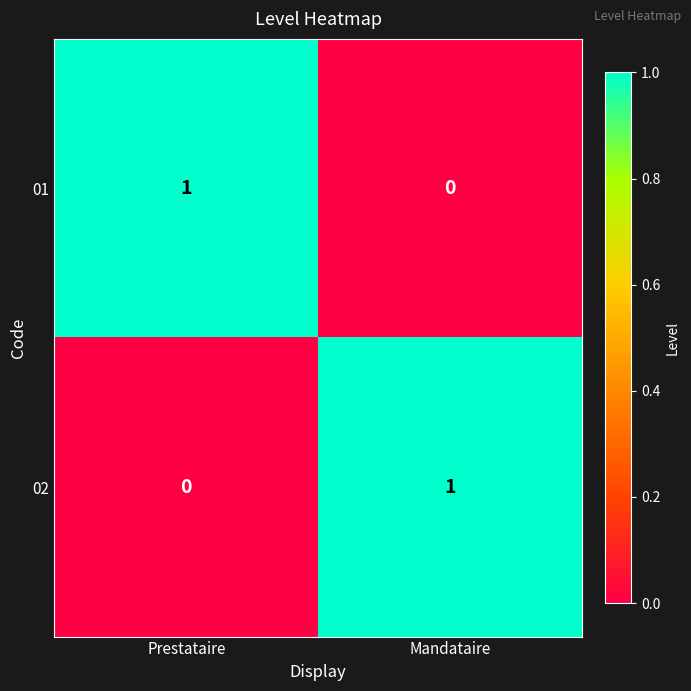

At which label is 01 closest to 0?

Mandataire